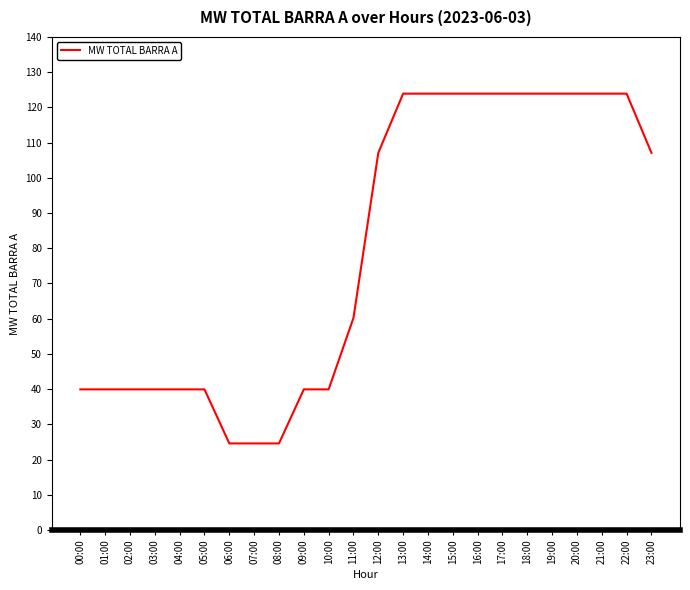

Reading left to right, list all the values displayed in this chart.

00:00=39.9	01:00=39.9	02:00=39.9	03:00=39.9	04:00=39.9	05:00=39.9	06:00=24.6	07:00=24.6	08:00=24.6	09:00=39.9	10:00=39.9	11:00=60.2	12:00=107.1	13:00=123.9	14:00=123.9	15:00=123.9	16:00=123.9	17:00=123.9	18:00=123.9	19:00=123.9	20:00=123.9	21:00=123.9	22:00=123.9	23:00=107.1